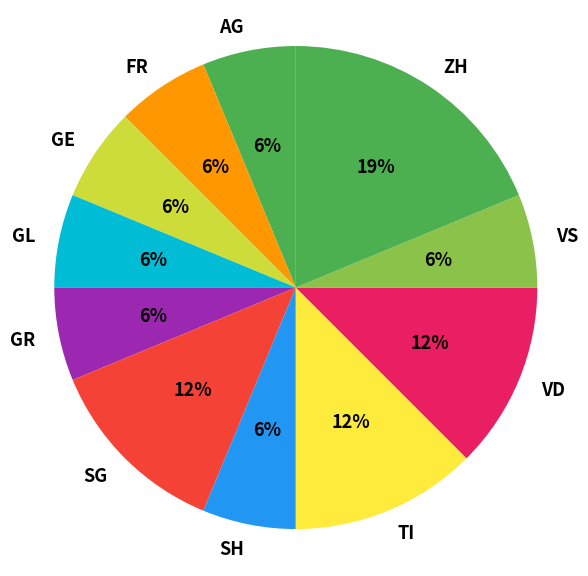

Which slice is the largest?

ZH